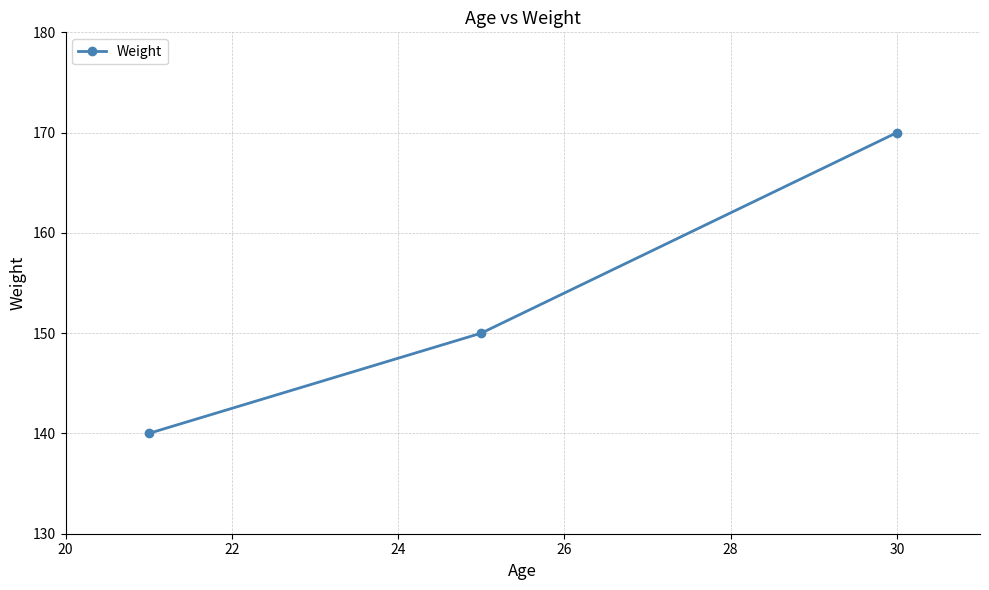

What is the value of the 1st point from the left?

140